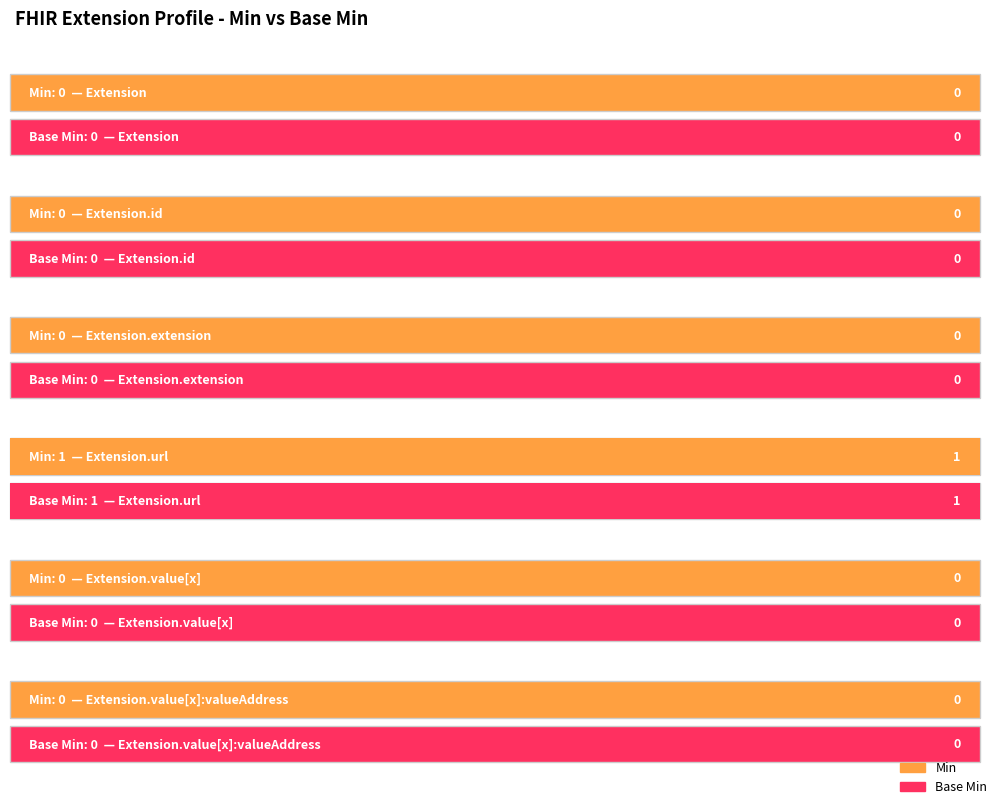

What is the sum of all Min values?

1